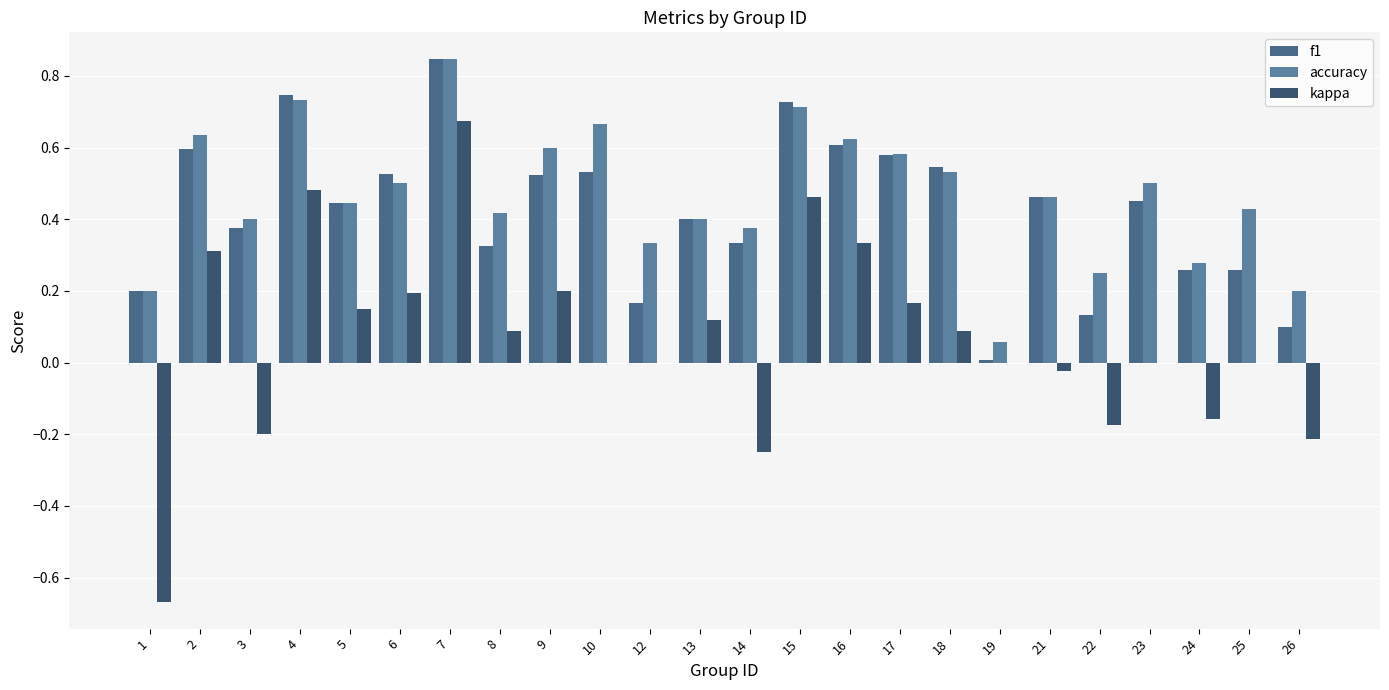

What is the value of the f1 bar at the 15th from the left?

0.6